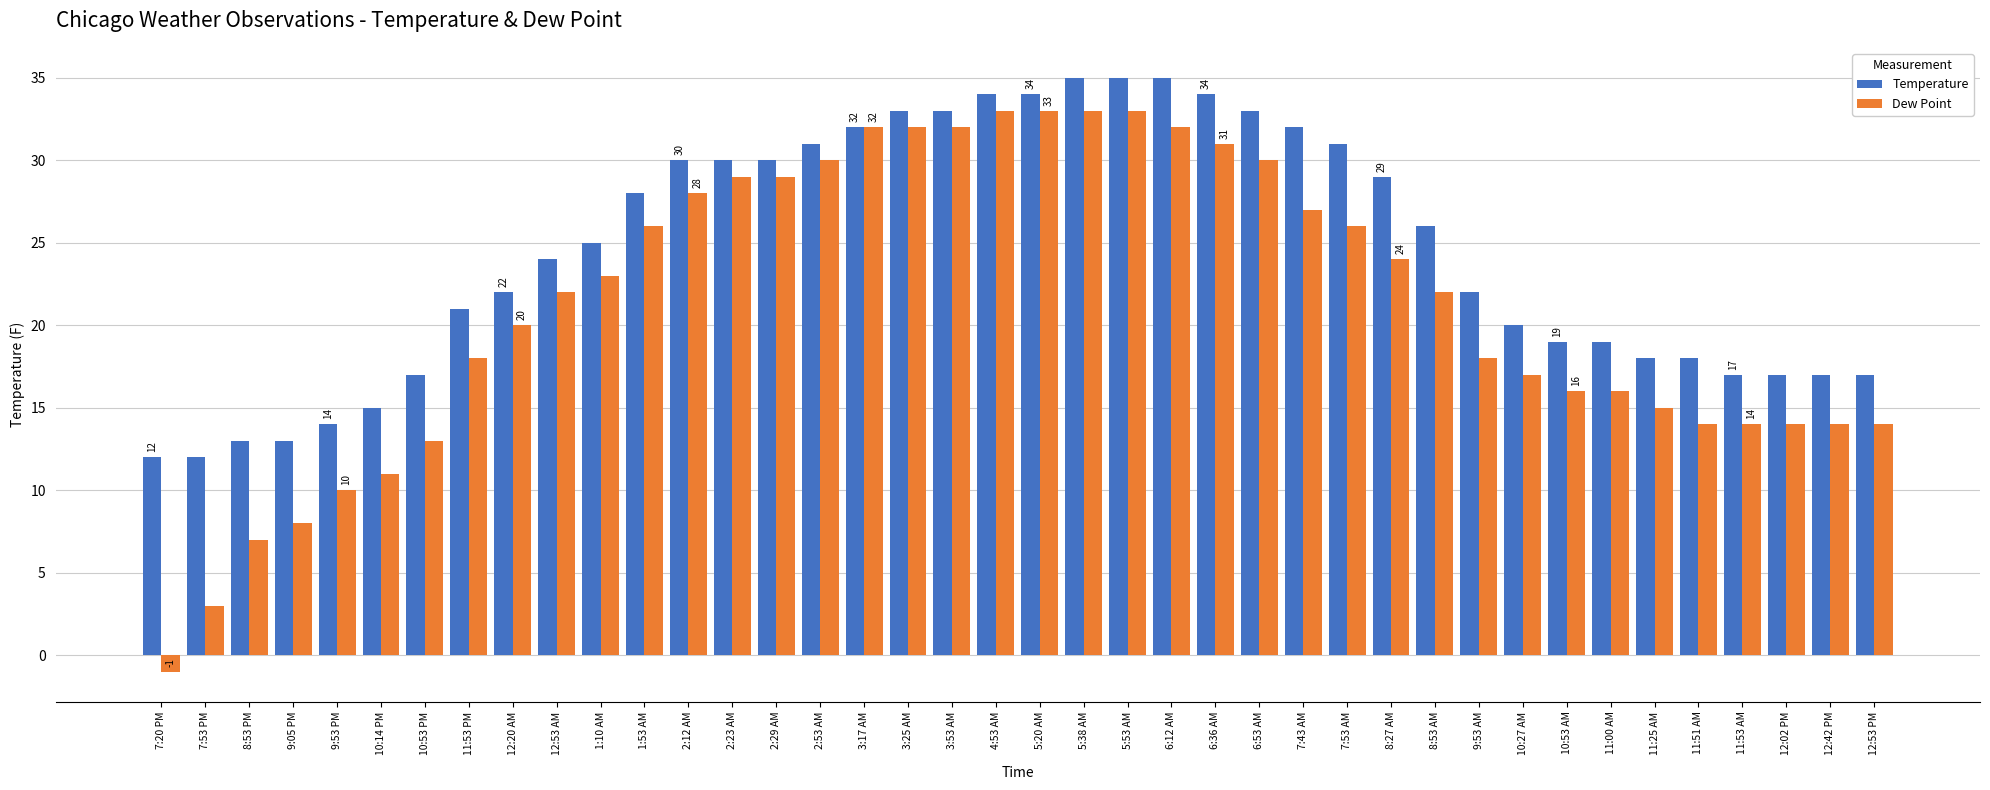

What is the sum of all Temperature values?

977